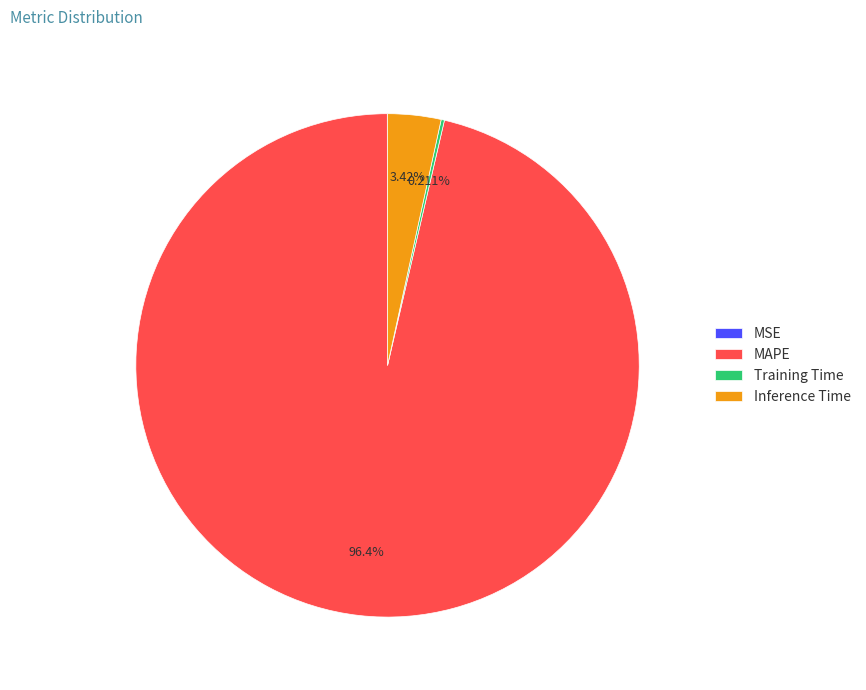

To the nearest percent, what percentage of the pie is Inference Time?

3%